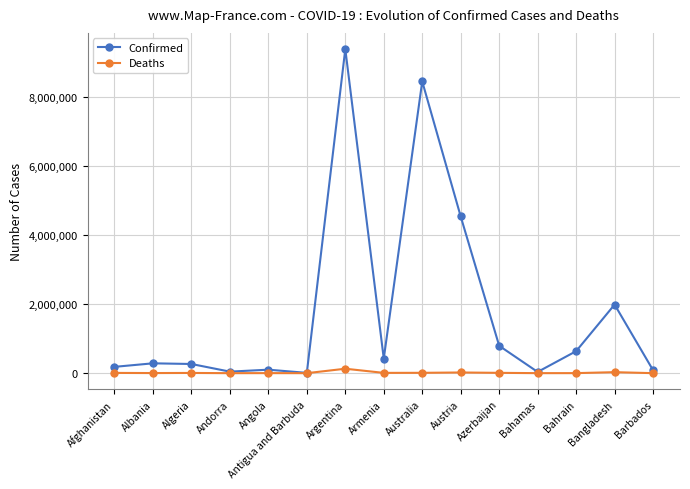

At which label is Confirmed closest to 4701506?

Austria